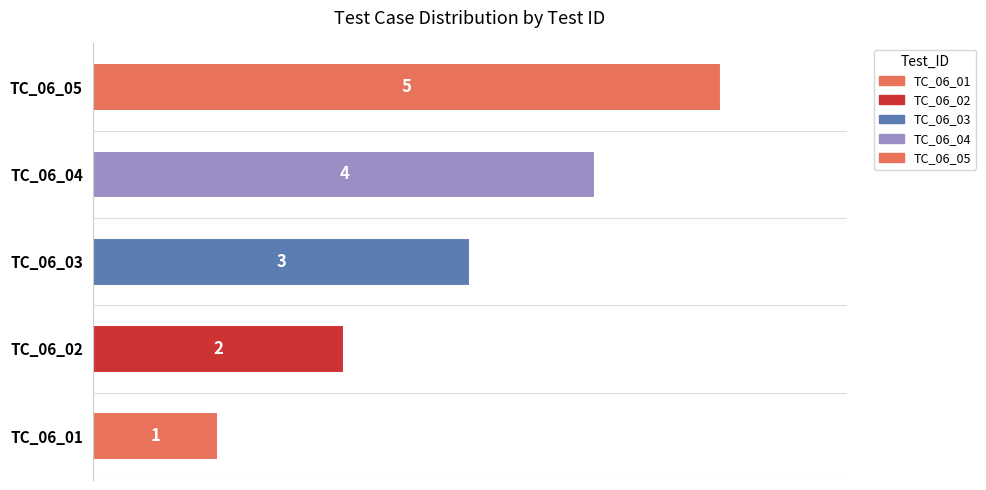

How many series are shown in this chart?

1